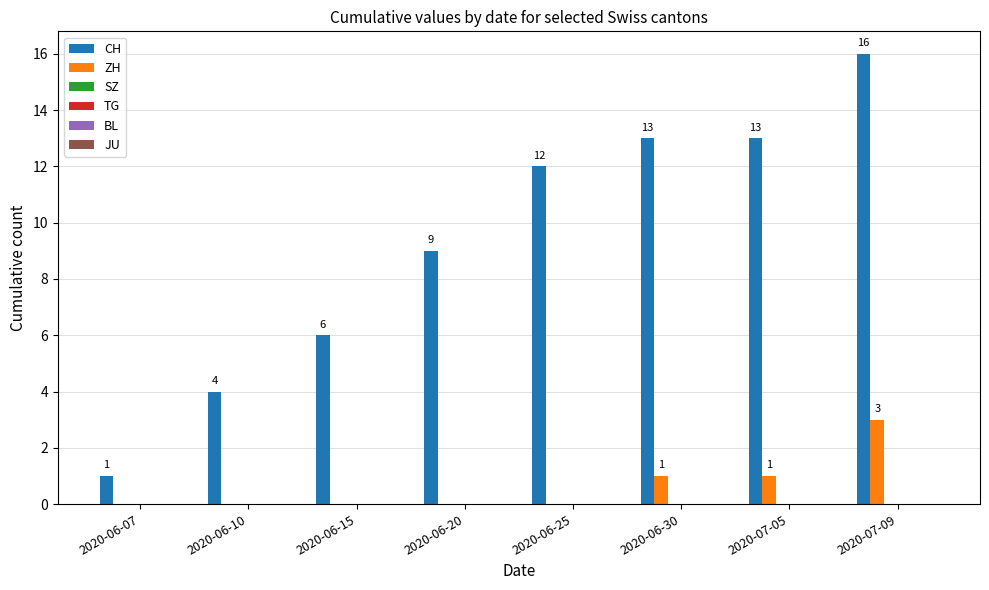

At which category is the sum across all series the highest?

2020-07-09